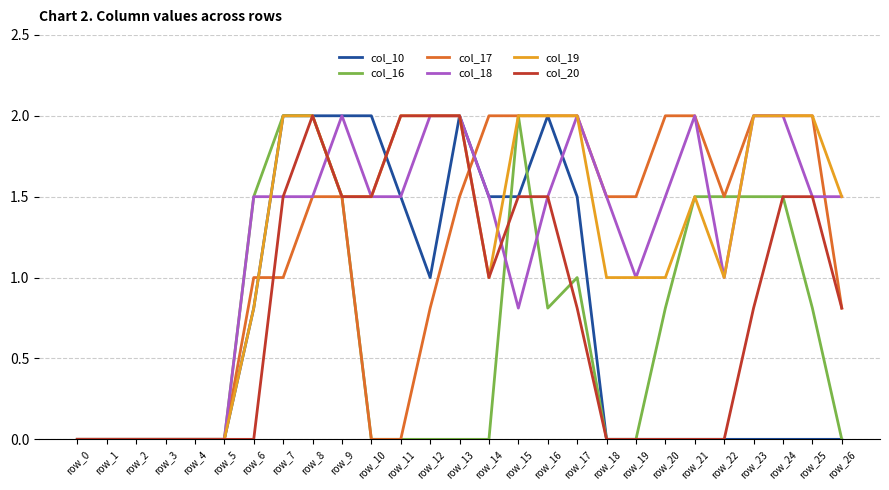

What is the greatest value displayed?

2.0